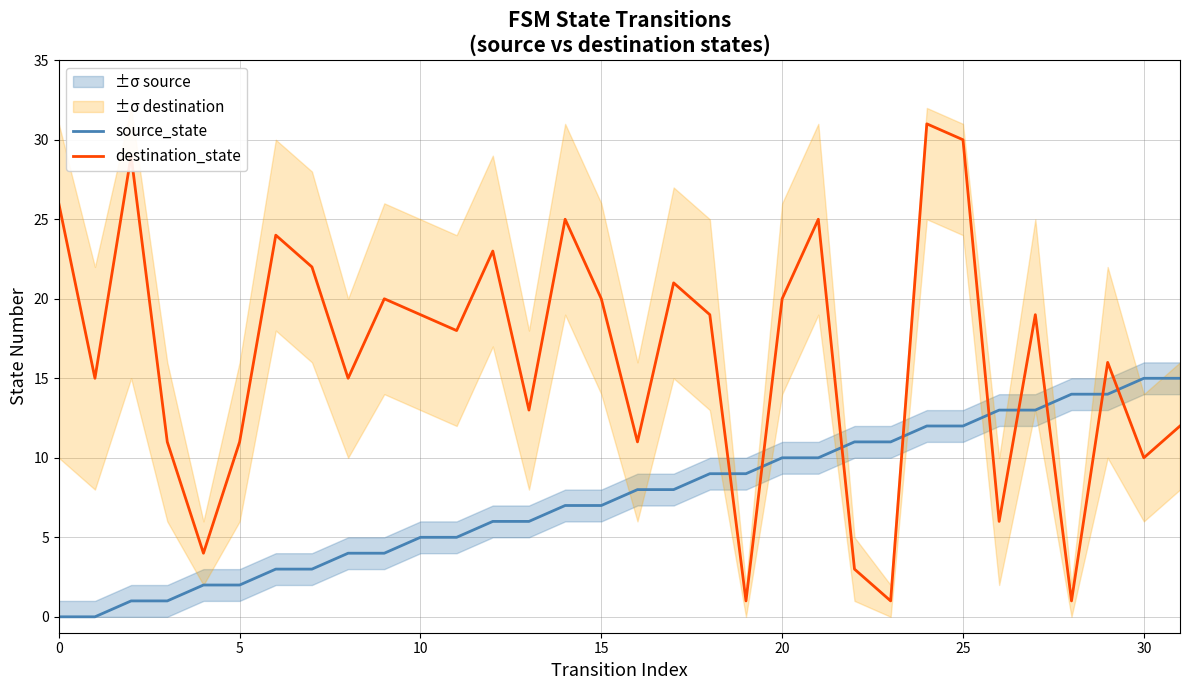

What is the highest value of the destination_state series?

31